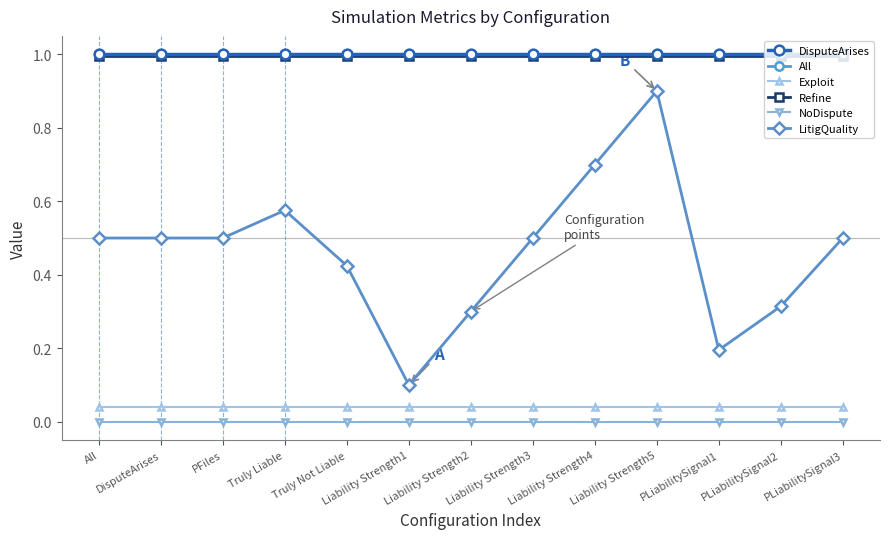

Reading left to right, what are all the values shown in this chart?

DisputeArises: 1.0	1.0	1.0	1.0	1.0	1.0	1.0	1.0	1.0	1.0	1.0	1.0	1.0
All: 1.0	1.0	1.0	1.0	1.0	1.0	1.0	1.0	1.0	1.0	1.0	1.0	1.0
Exploit: 0.0	0.0	0.0	0.0	0.0	0.0	0.0	0.0	0.0	0.0	0.0	0.0	0.0
Refine: 1.0	1.0	1.0	1.0	1.0	1.0	1.0	1.0	1.0	1.0	1.0	1.0	1.0
NoDispute: 0.0	0.0	0.0	0.0	0.0	0.0	0.0	0.0	0.0	0.0	0.0	0.0	0.0
LitigQuality: 0.5	0.5	0.5	0.6	0.4	0.1	0.3	0.5	0.7	0.9	0.2	0.3	0.5